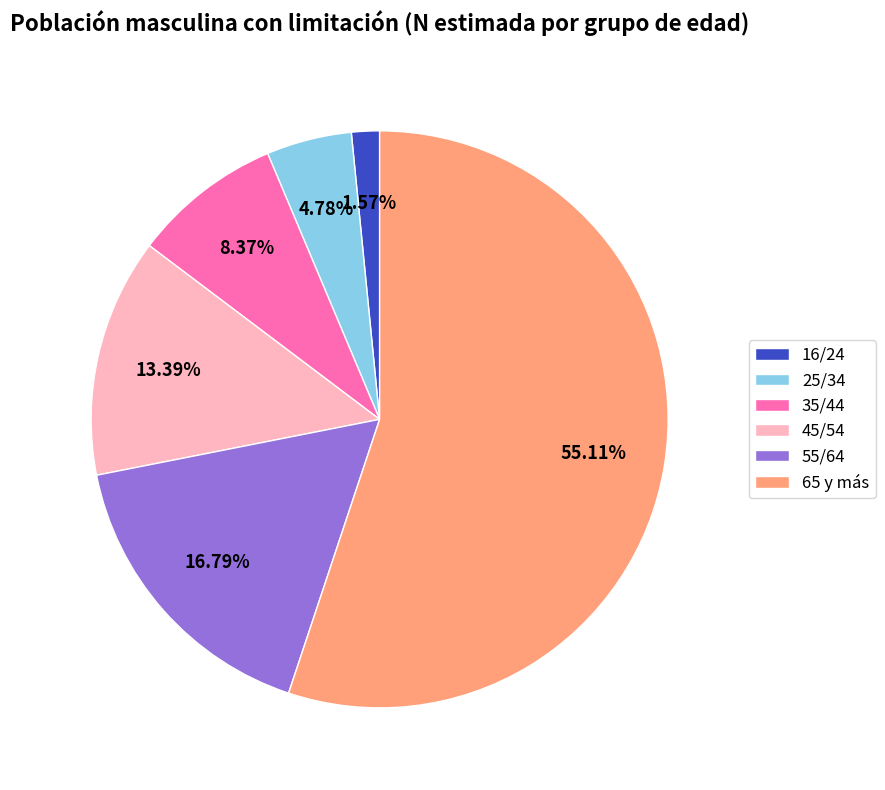

Is 65 y más the majority of the pie?

Yes